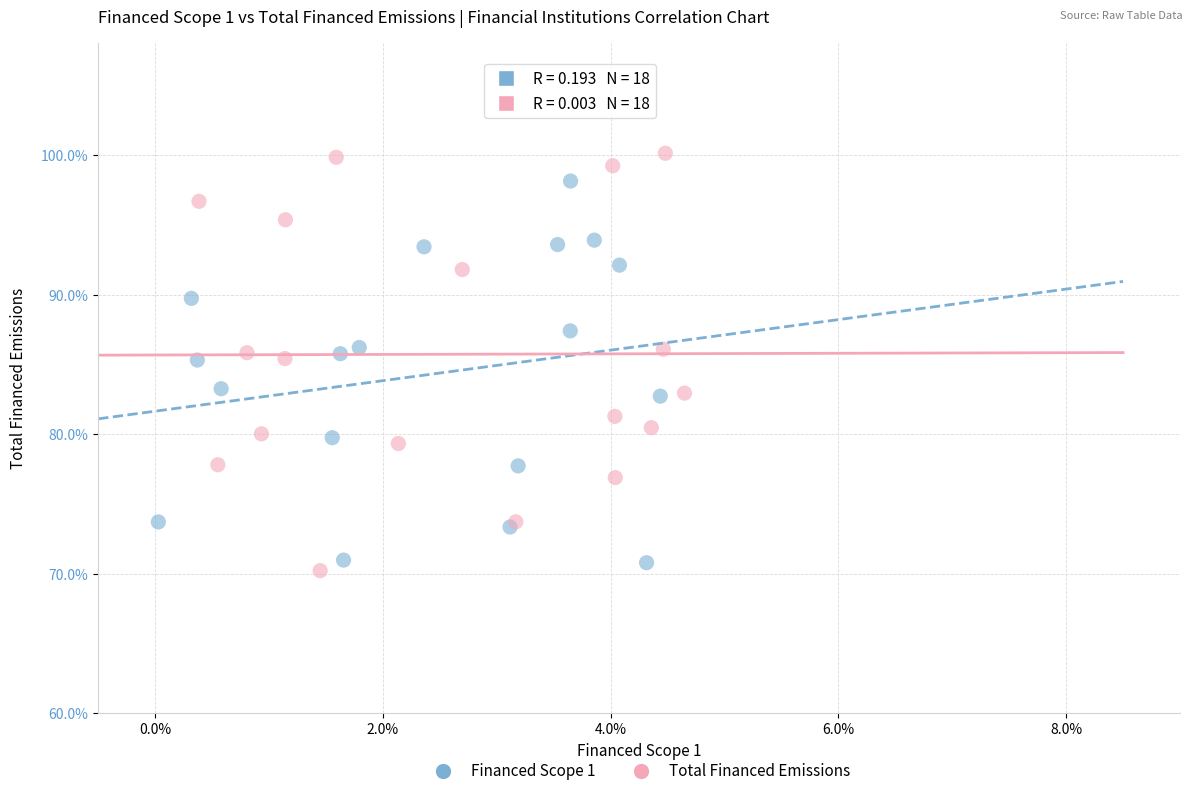

What are all the series names shown in the legend?

Financed Scope 1, Total Financed Emissions